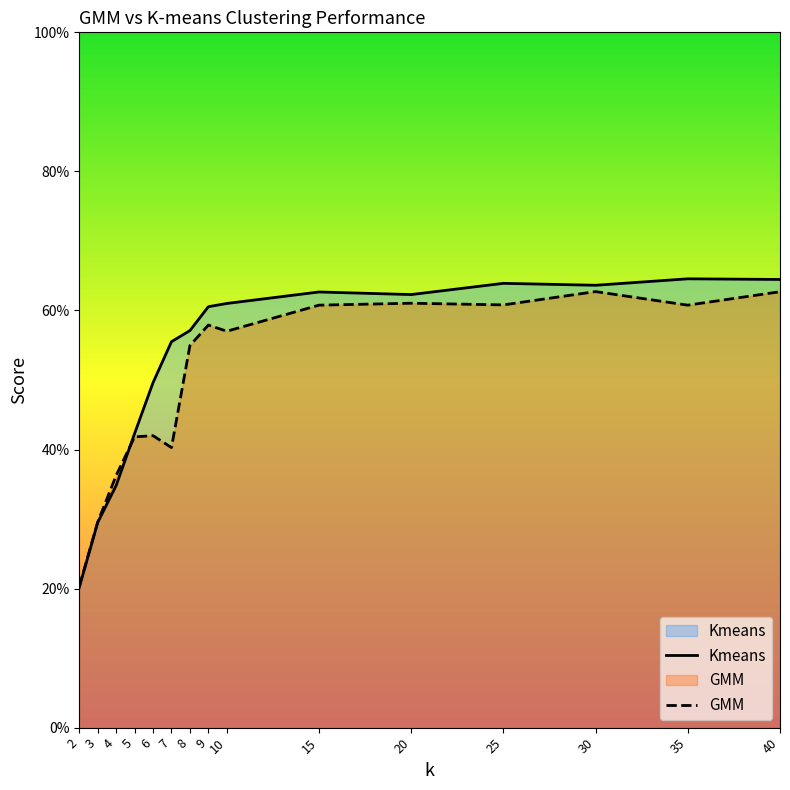

True or false: Kmeans has more than 2 points higher than both neighbors.

True